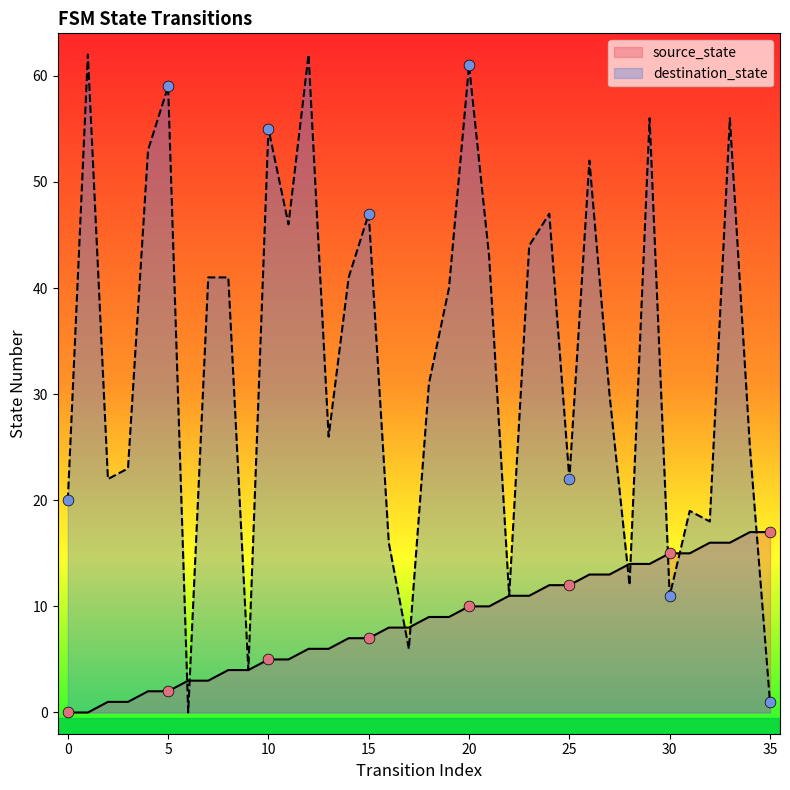

At which category is the sum across all series the highest?

33